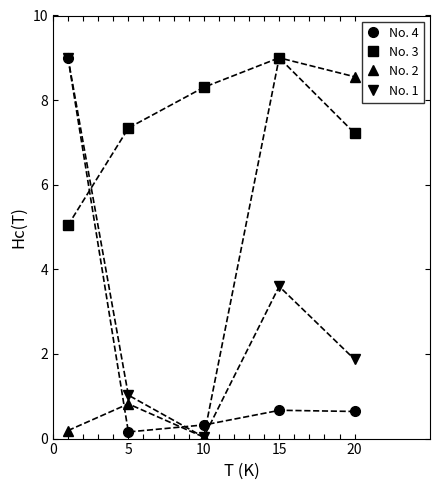

Where is the first local minimum for No. 2?

10